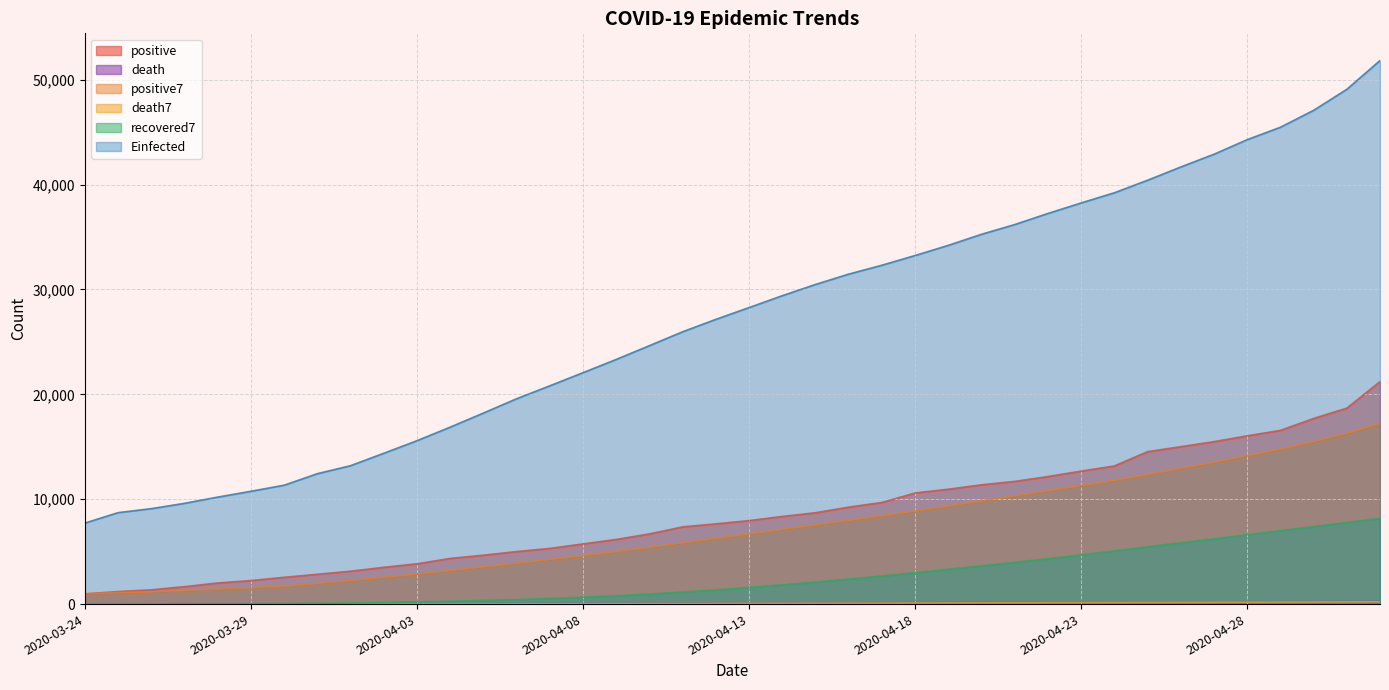

How many values in the Einfected series exceed 28273?

20